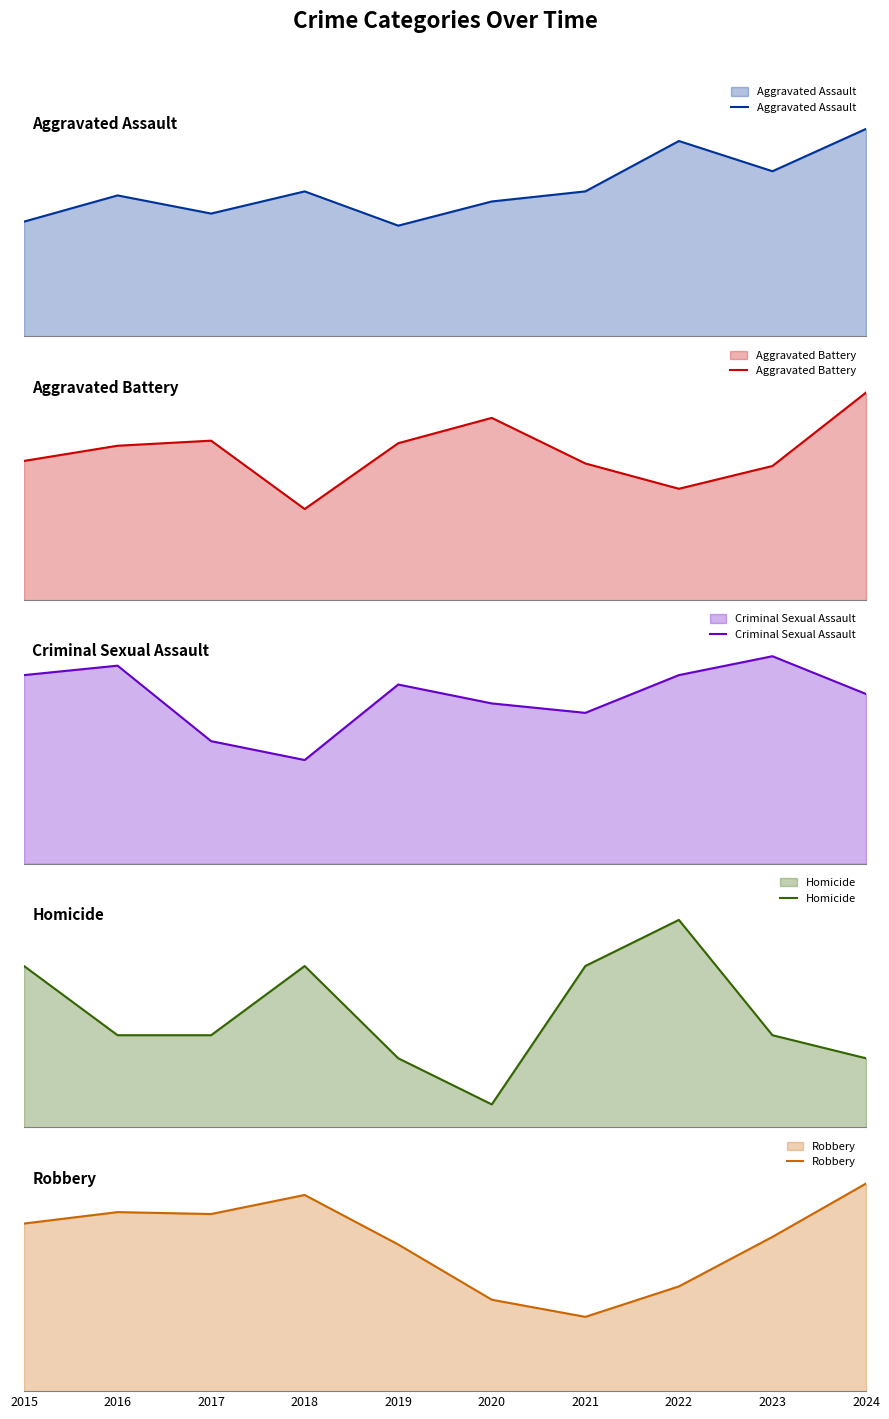

True or false: Criminal Sexual Assault and Aggravated Assault cross at least once.

False